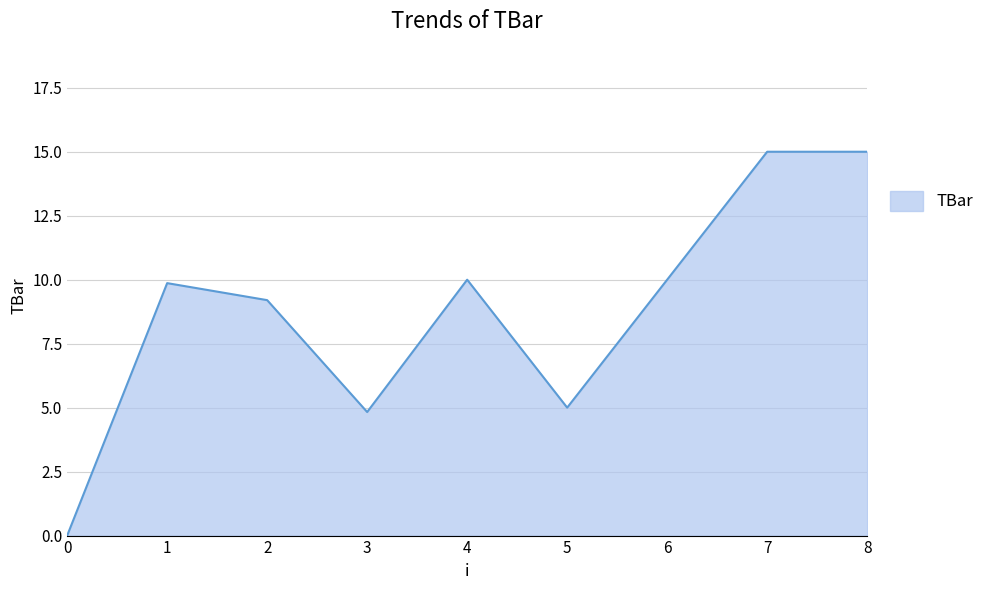

Is it true that the value at 4 is 10.0?

True